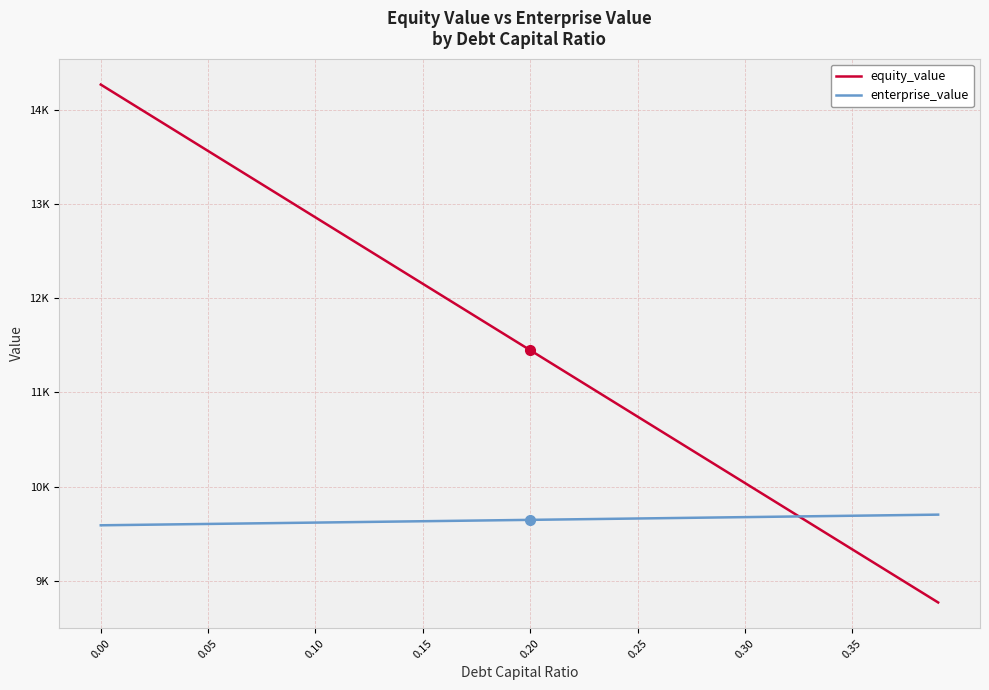

At how many categories does at least one series exceed 9322?

40